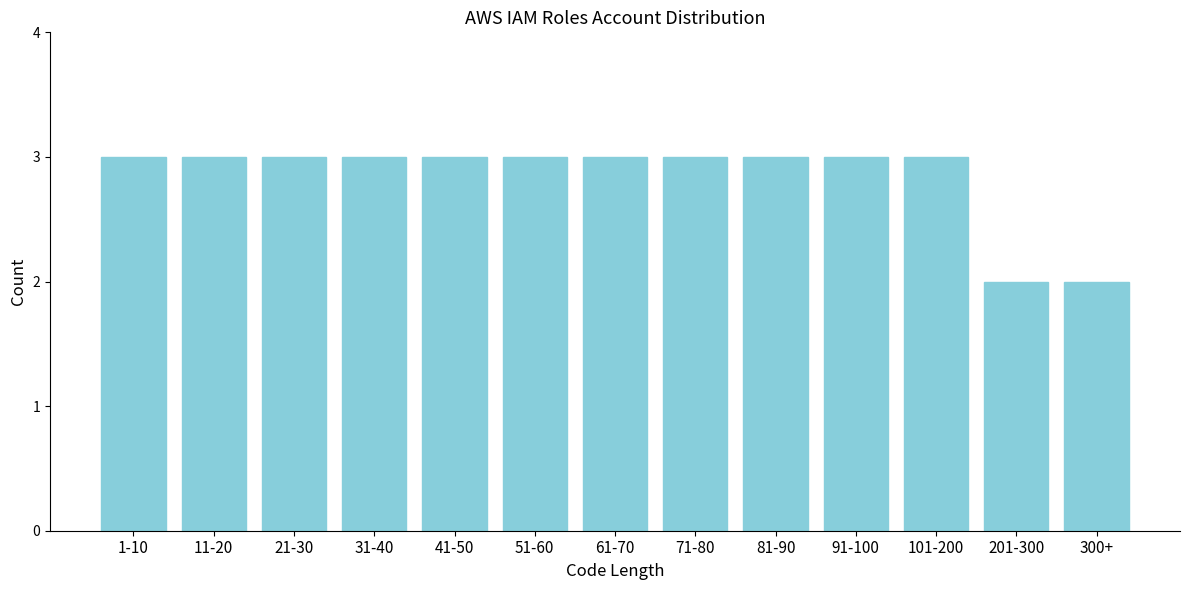

Reading right to left, what are all the values shown in this chart?

300+=2	201-300=2	101-200=3	91-100=3	81-90=3	71-80=3	61-70=3	51-60=3	41-50=3	31-40=3	21-30=3	11-20=3	1-10=3